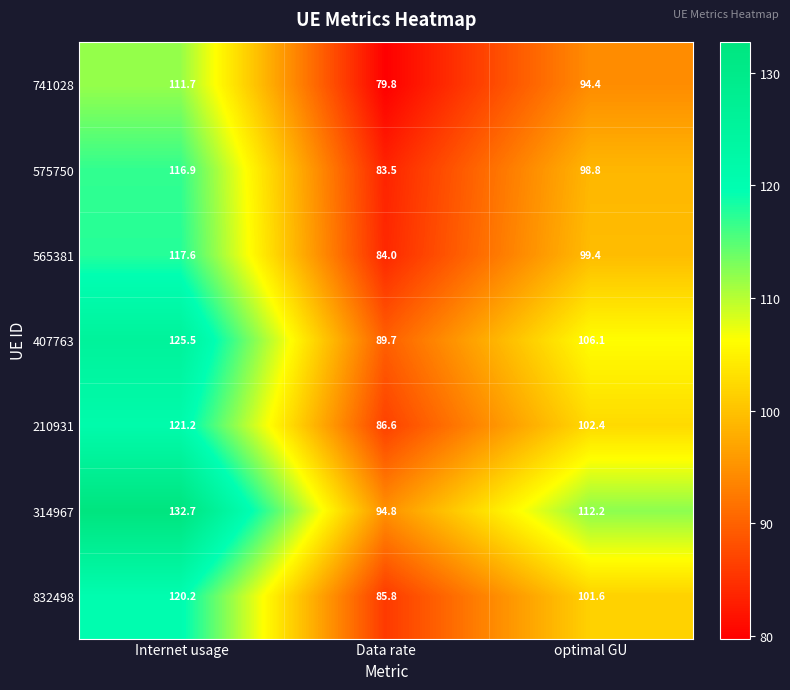

What is the approximate value of 741028 at Data rate?

79.8